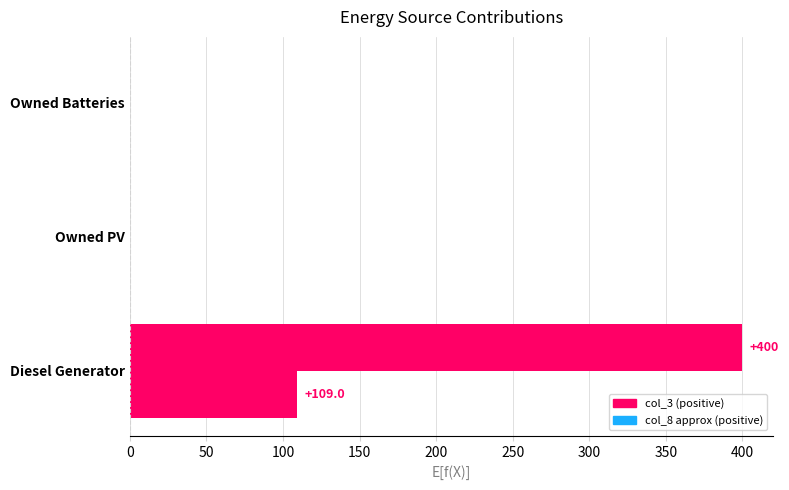

How many categories are shown in the chart?

3